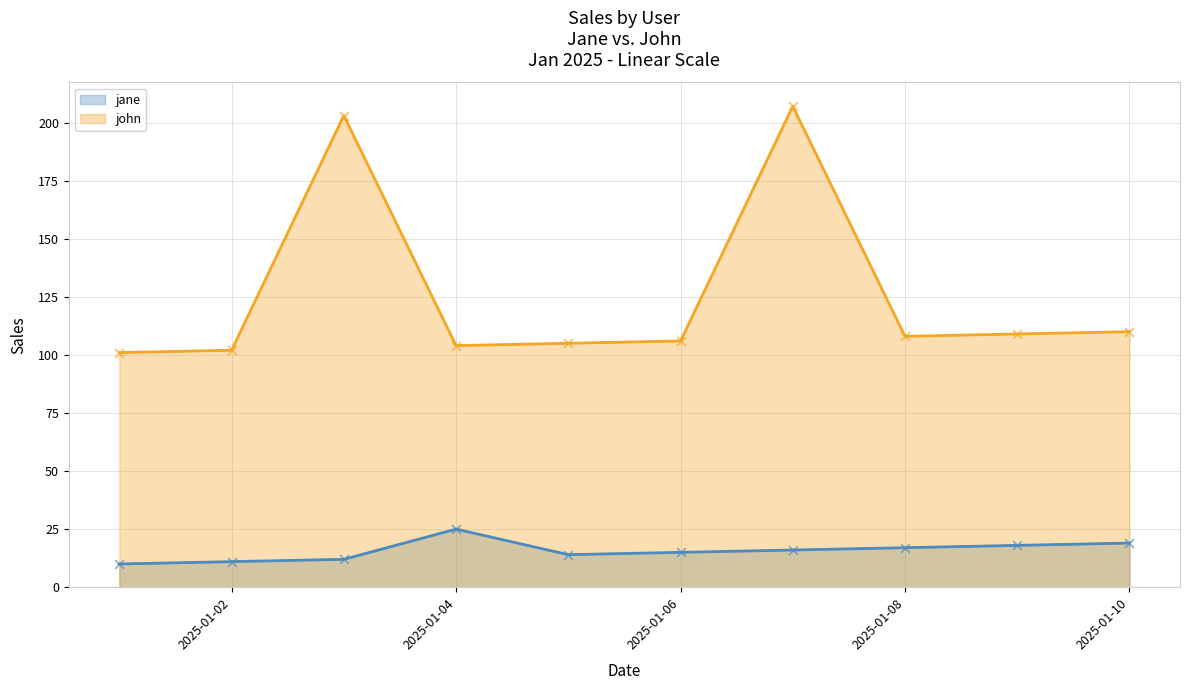

Which series has the widest spread of Y values?

john